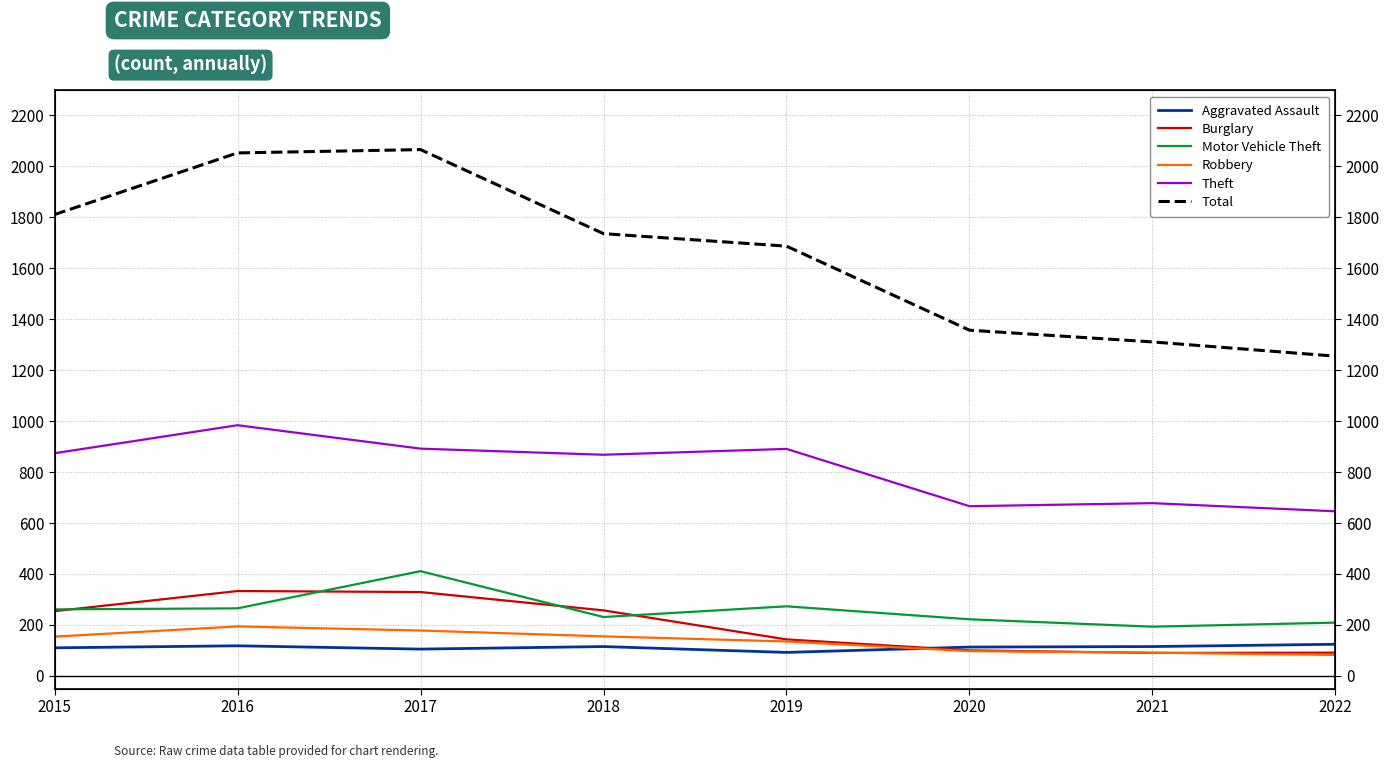

Reading left to right, list all the values displayed in this chart.

Aggravated Assault: 110	118	105	115	92	113	115	124
Burglary: 254	333	329	257	143	100	90	91
Motor Vehicle Theft: 261	265	411	231	273	222	193	209
Robbery: 154	194	178	155	135	97	91	82
Theft: 874	984	892	868	891	666	678	646
Total: 1811	2053	2066	1736	1687	1357	1311	1255